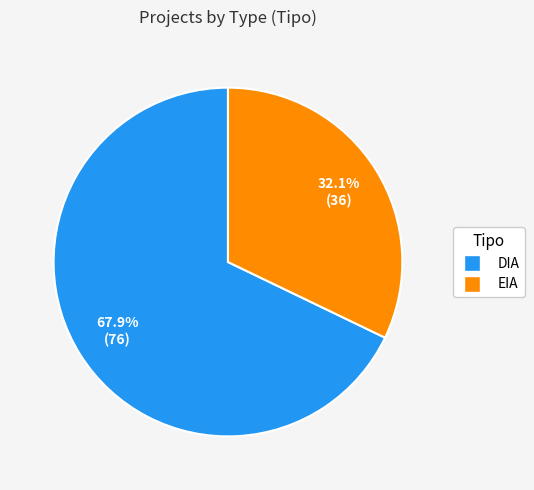

Is there a majority slice in this chart?

Yes